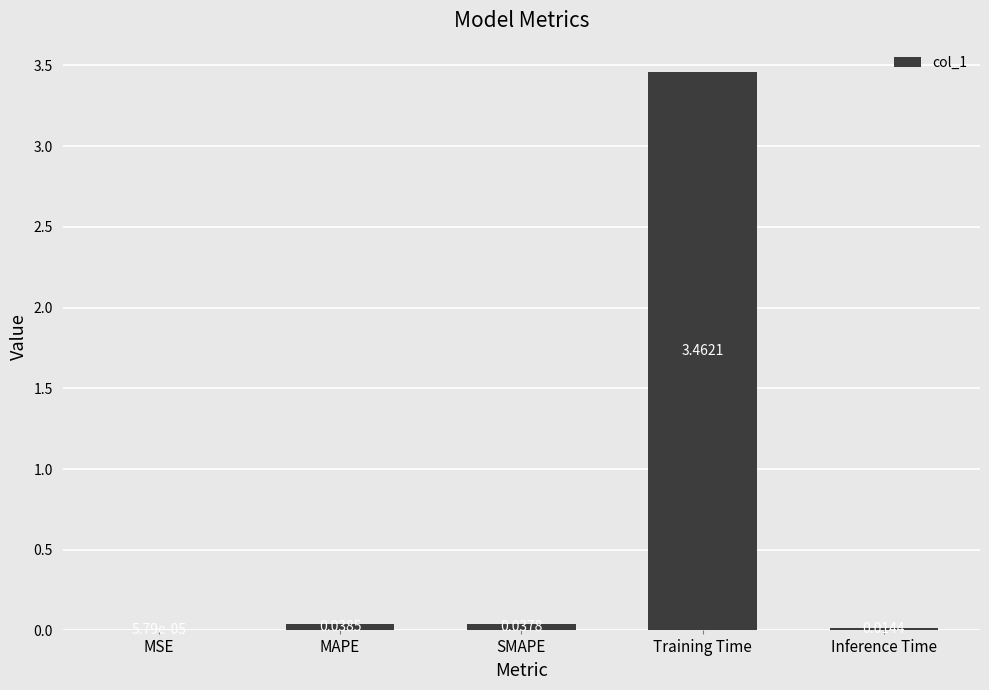

At which label is the value closest to 1?

MAPE